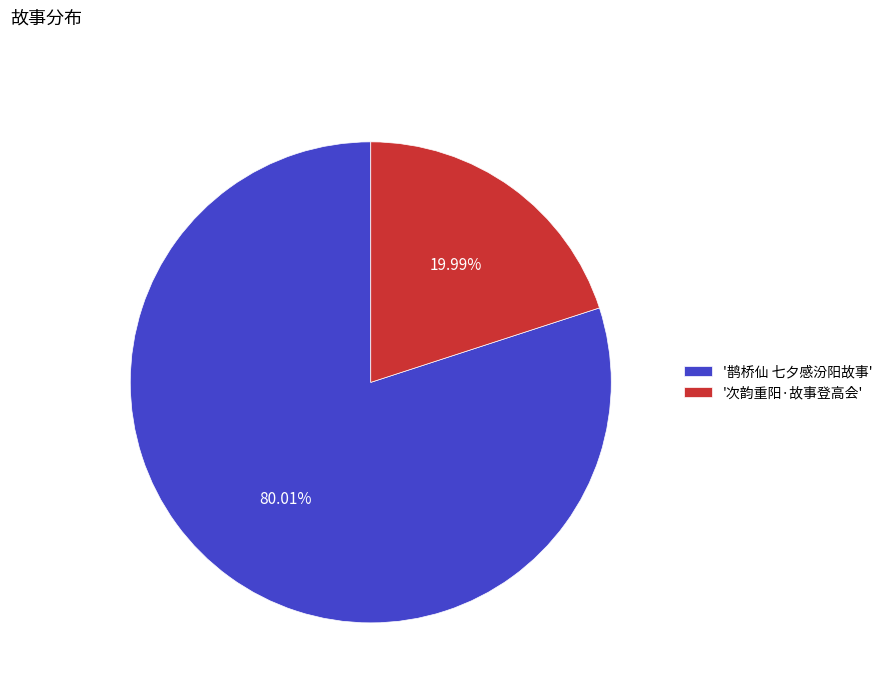

Which slice is the largest?

'鹊桥仙 七夕感汾阳故事'